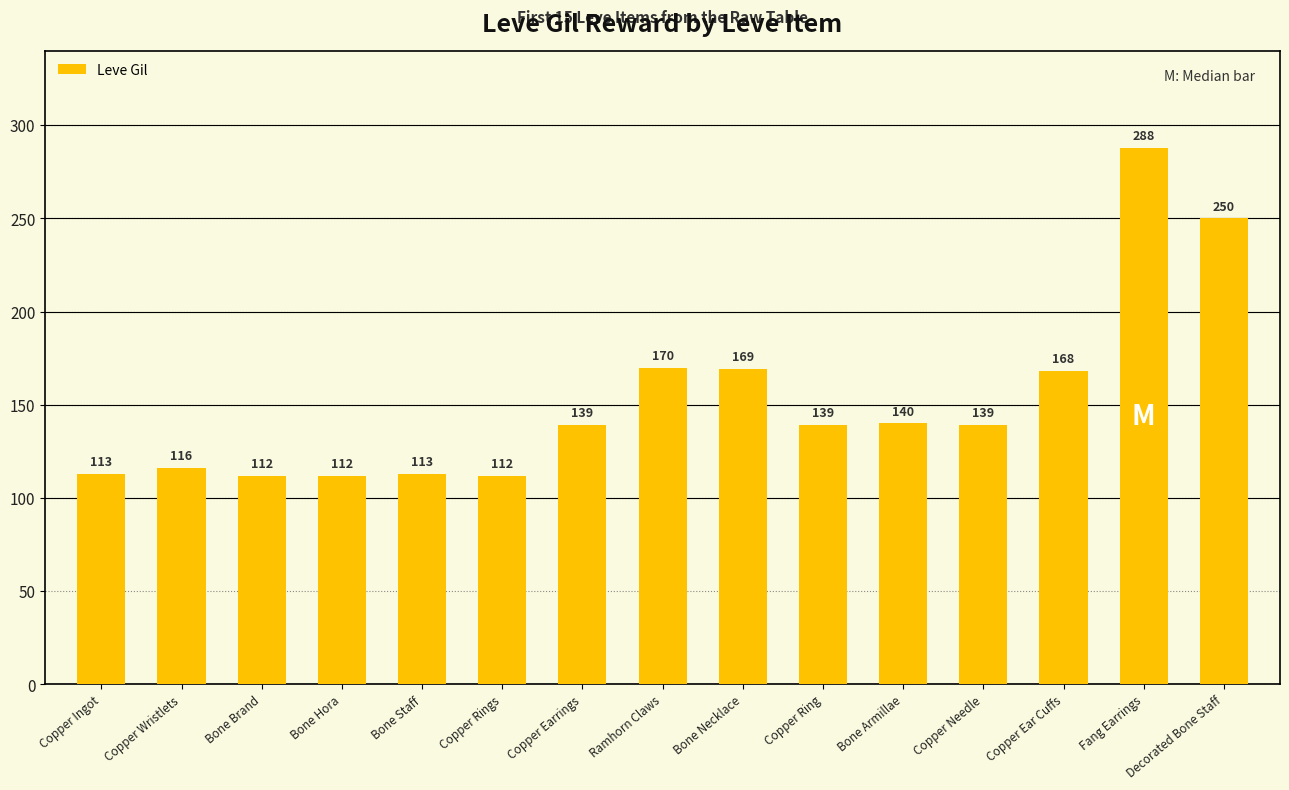

Reading left to right, list all the values displayed in this chart.

113	116	112	112	113	112	139	170	169	139	140	139	168	288	250